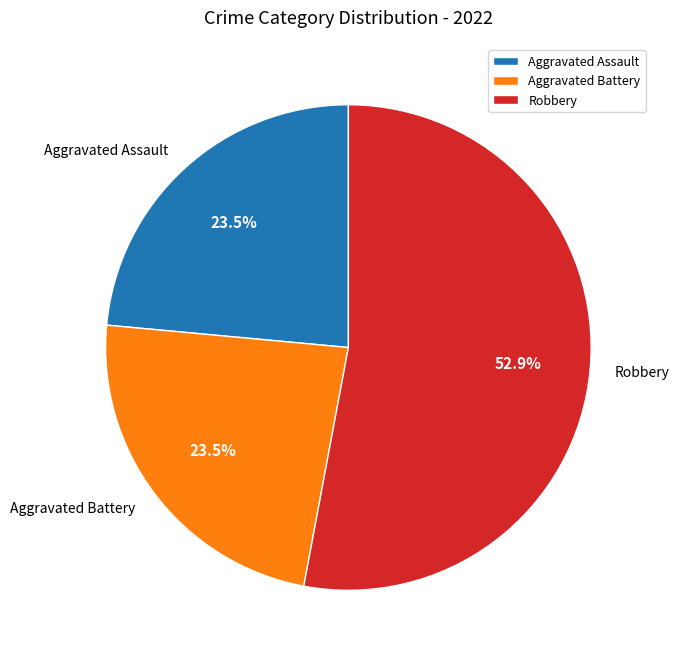

Combined, do Aggravated Assault and Aggravated Battery account for over 50%?

No